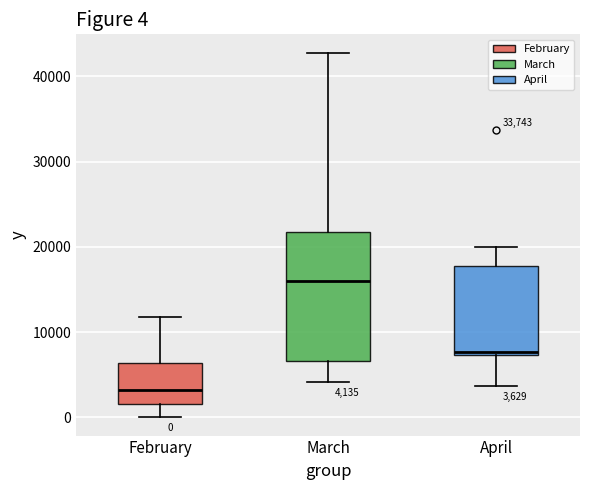

Comparing the boxes themselves (not the whiskers), which one is the tallest?

March